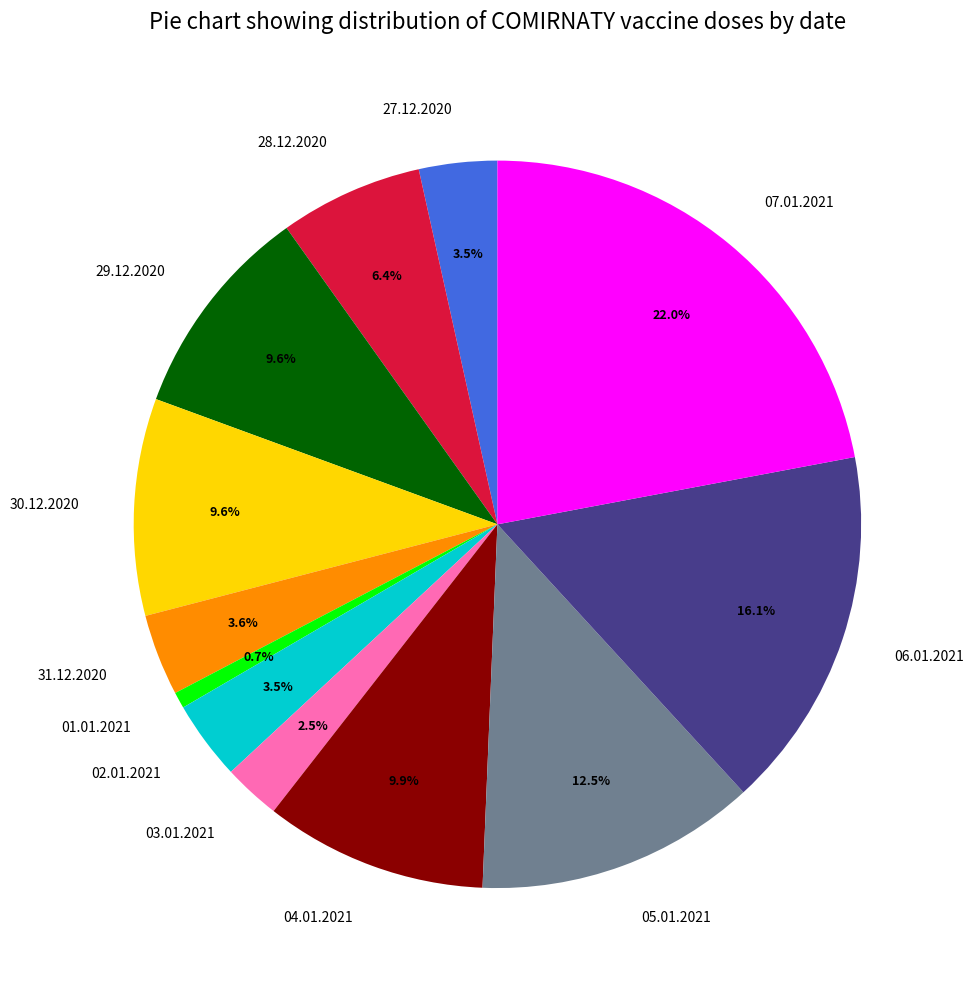

What percentage do 05.01.2021 and 01.01.2021 together represent?

13.2%